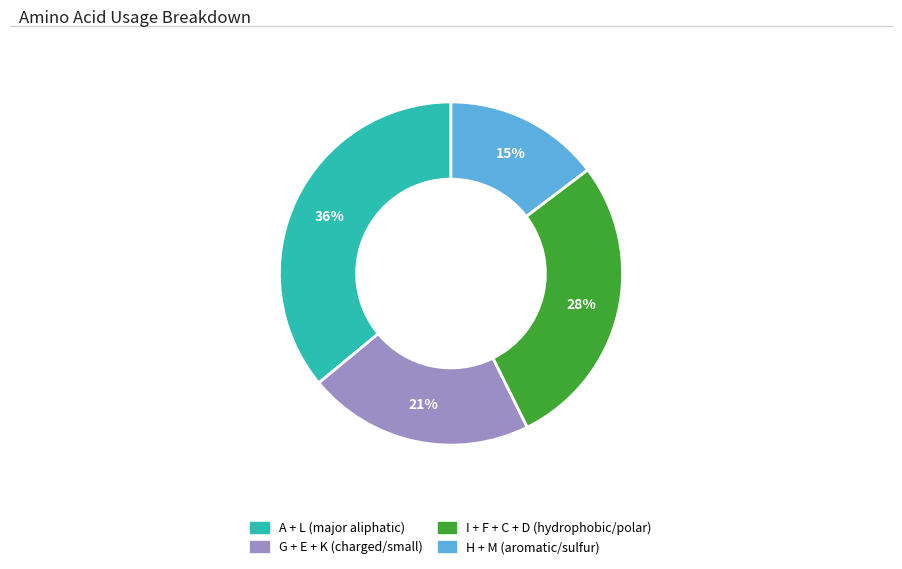

Is there a majority slice in this chart?

No